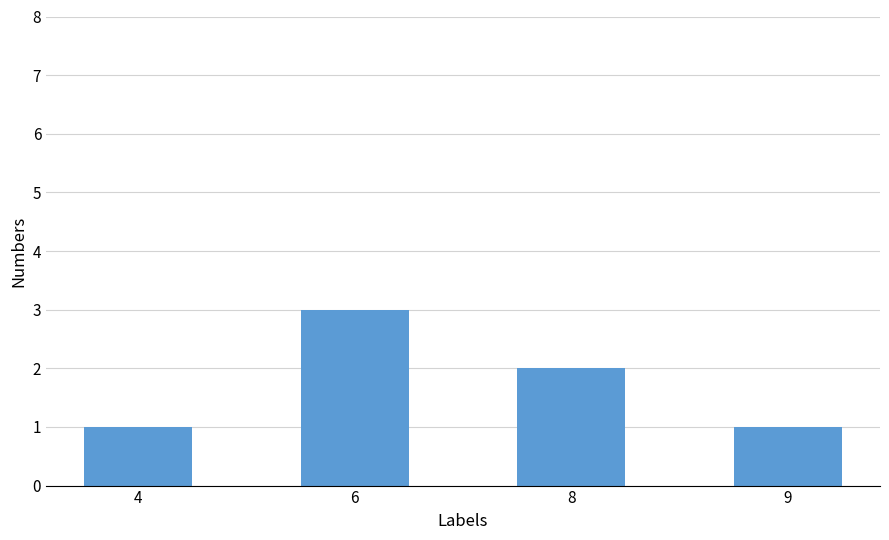

Count the values in the range 1 to 3.

4